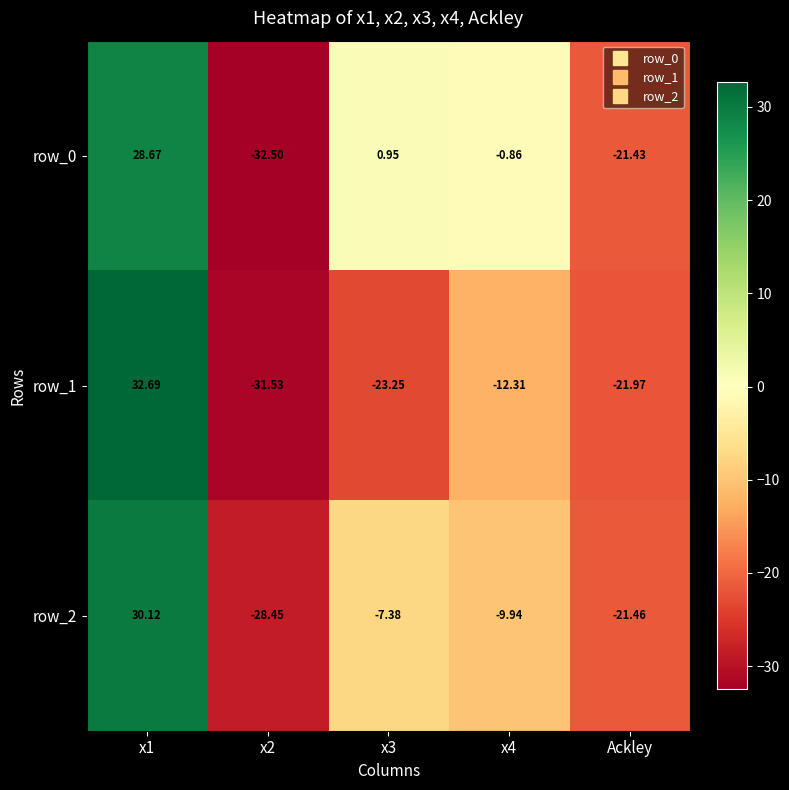

Is the value of row_1 at x1 greater than the value of row_0 at x1?

Yes